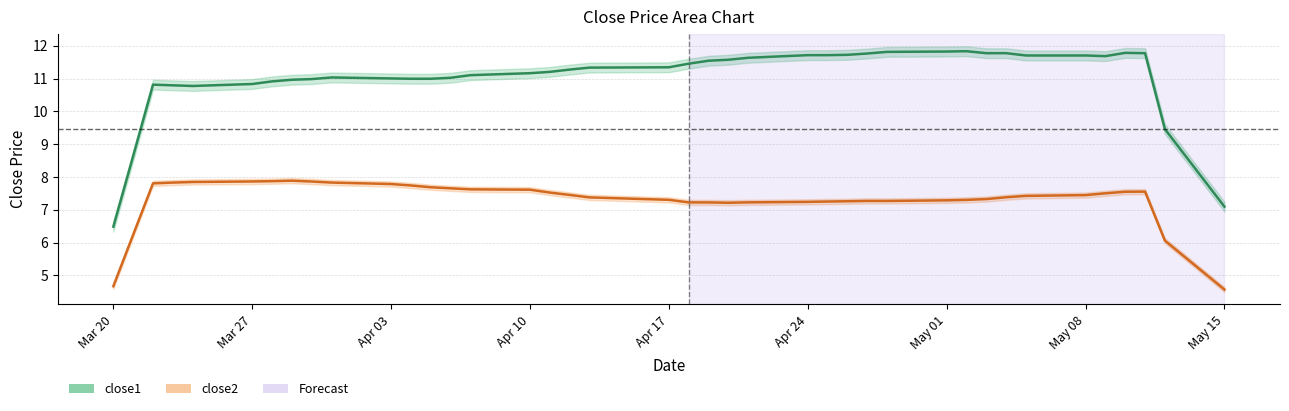

True or false: close1 and close2 cross at least once.

False